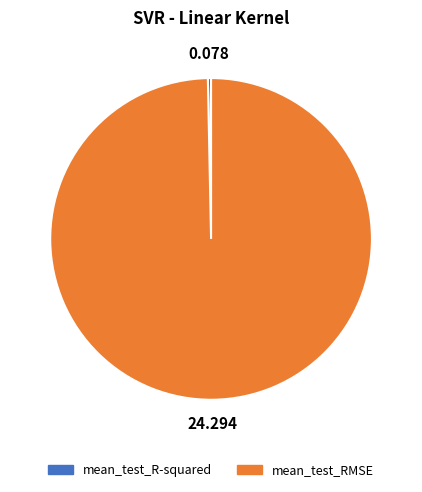

Rank the categories by value from lowest to highest.

mean_test_R-squared, mean_test_RMSE